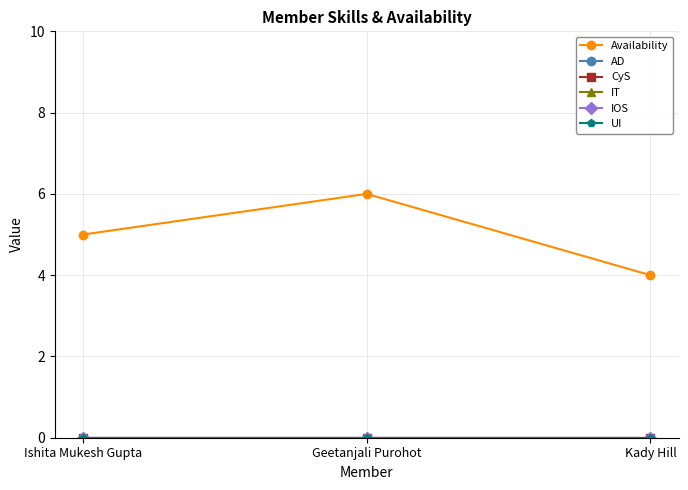

Which series changed the most between Ishita Mukesh Gupta and Geetanjali Purohot?

Availability